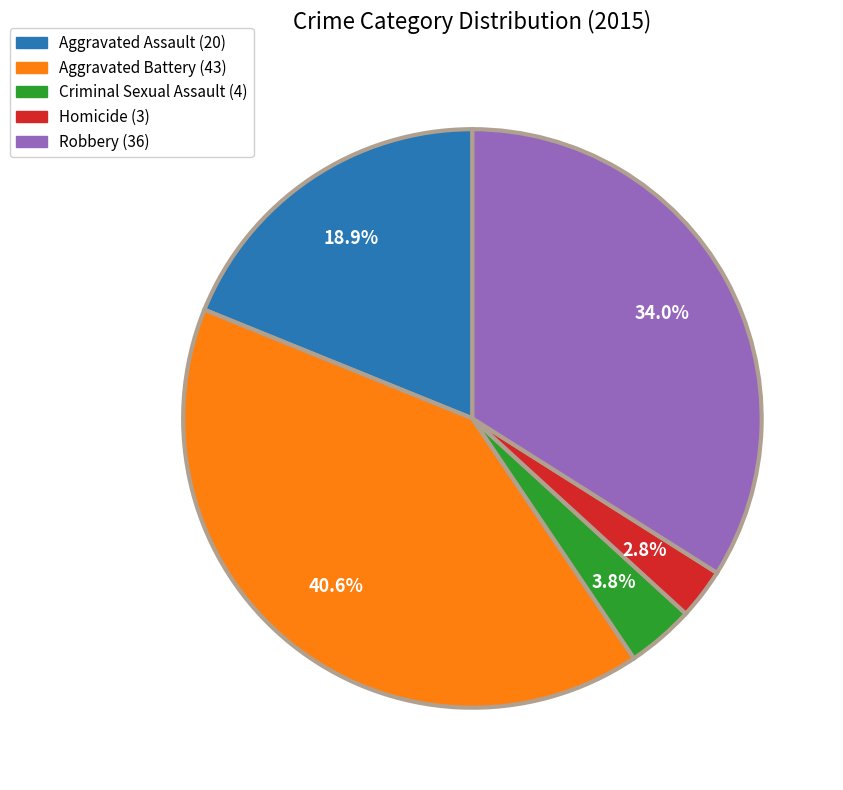

To the nearest percent, what percentage of the pie is Aggravated Battery?

41%